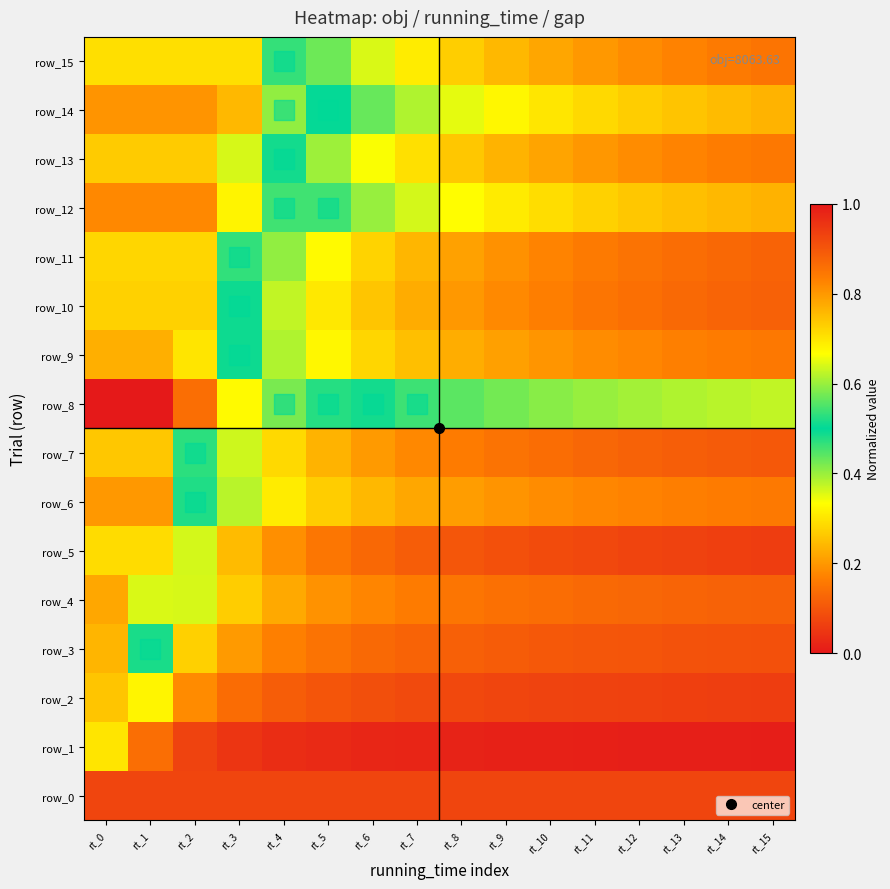

How many row_15 values are between 0 and 1?

16